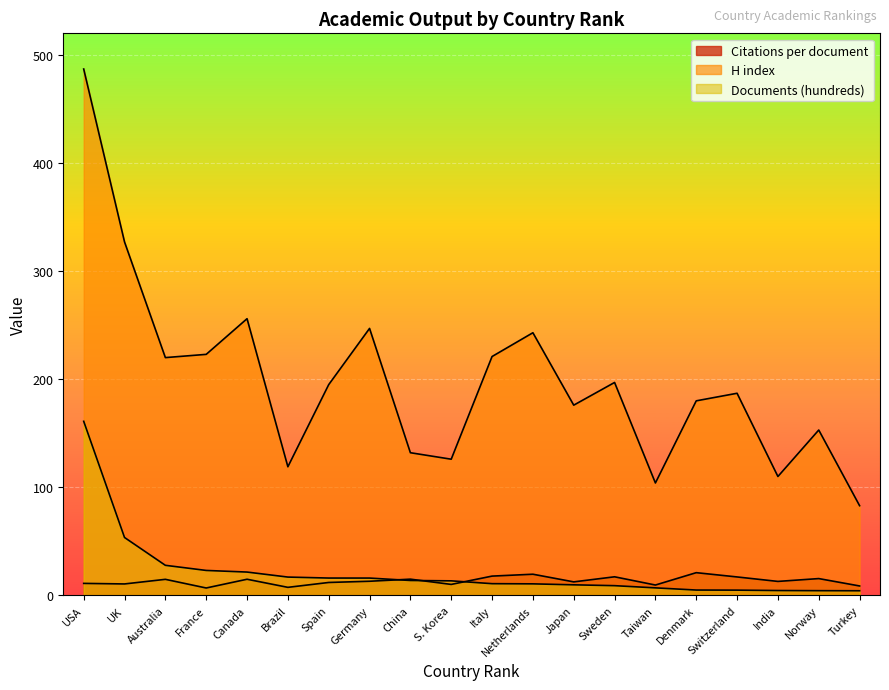

How many intersections are there between Citations per document and Documents (hundreds)?

3